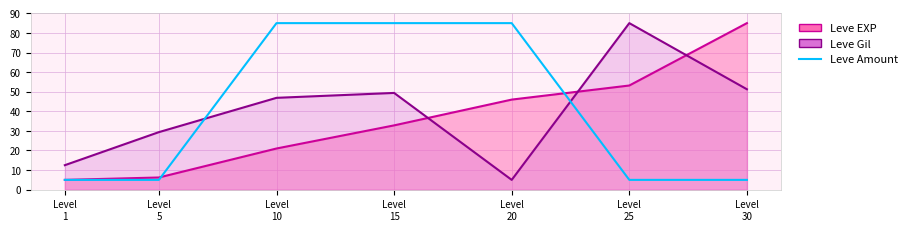

True or false: the data has more than 1 interior local peaks.

False